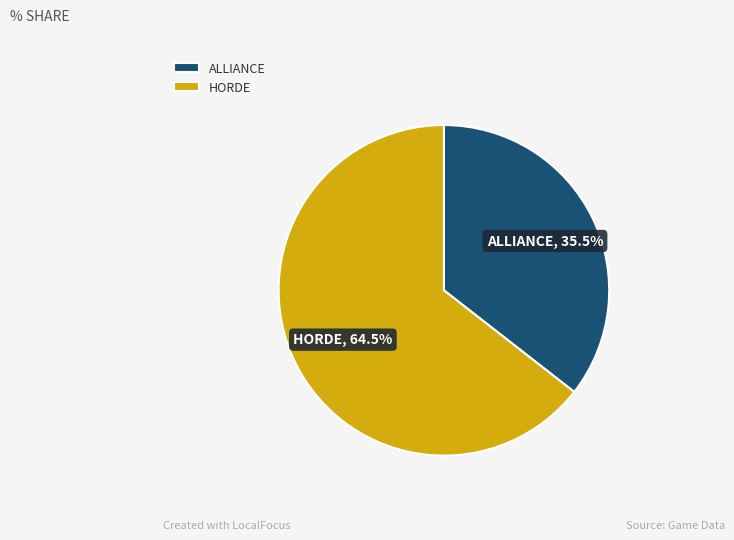

Rank the categories by value from highest to lowest.

HORDE, ALLIANCE